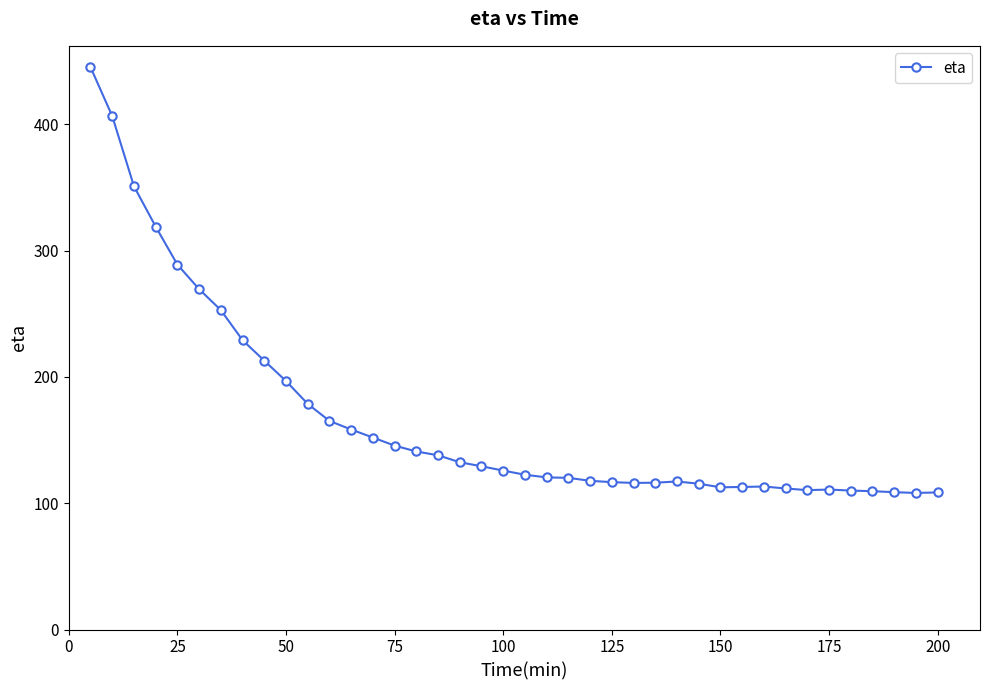

How many data points are less than 125?

20